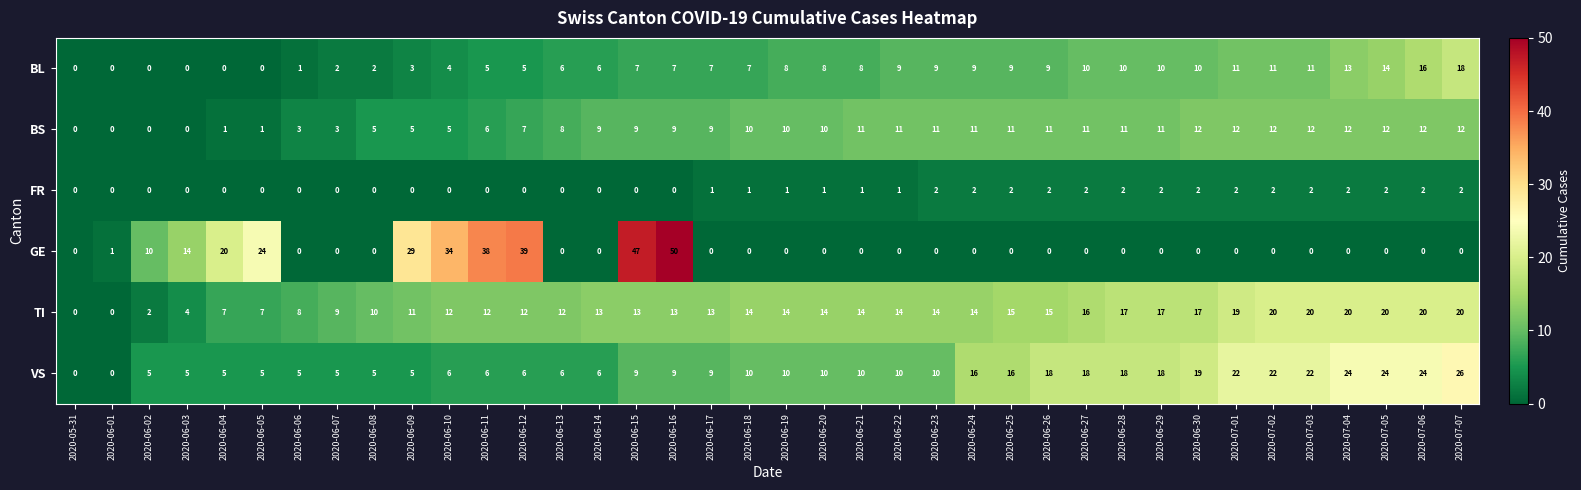

Which series has the largest total across all categories?

TI